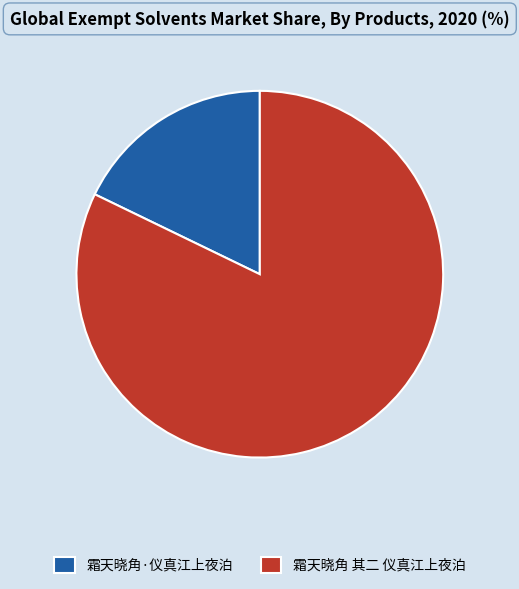

What is the smallest slice in the pie chart?

霜天晓角·仪真江上夜泊